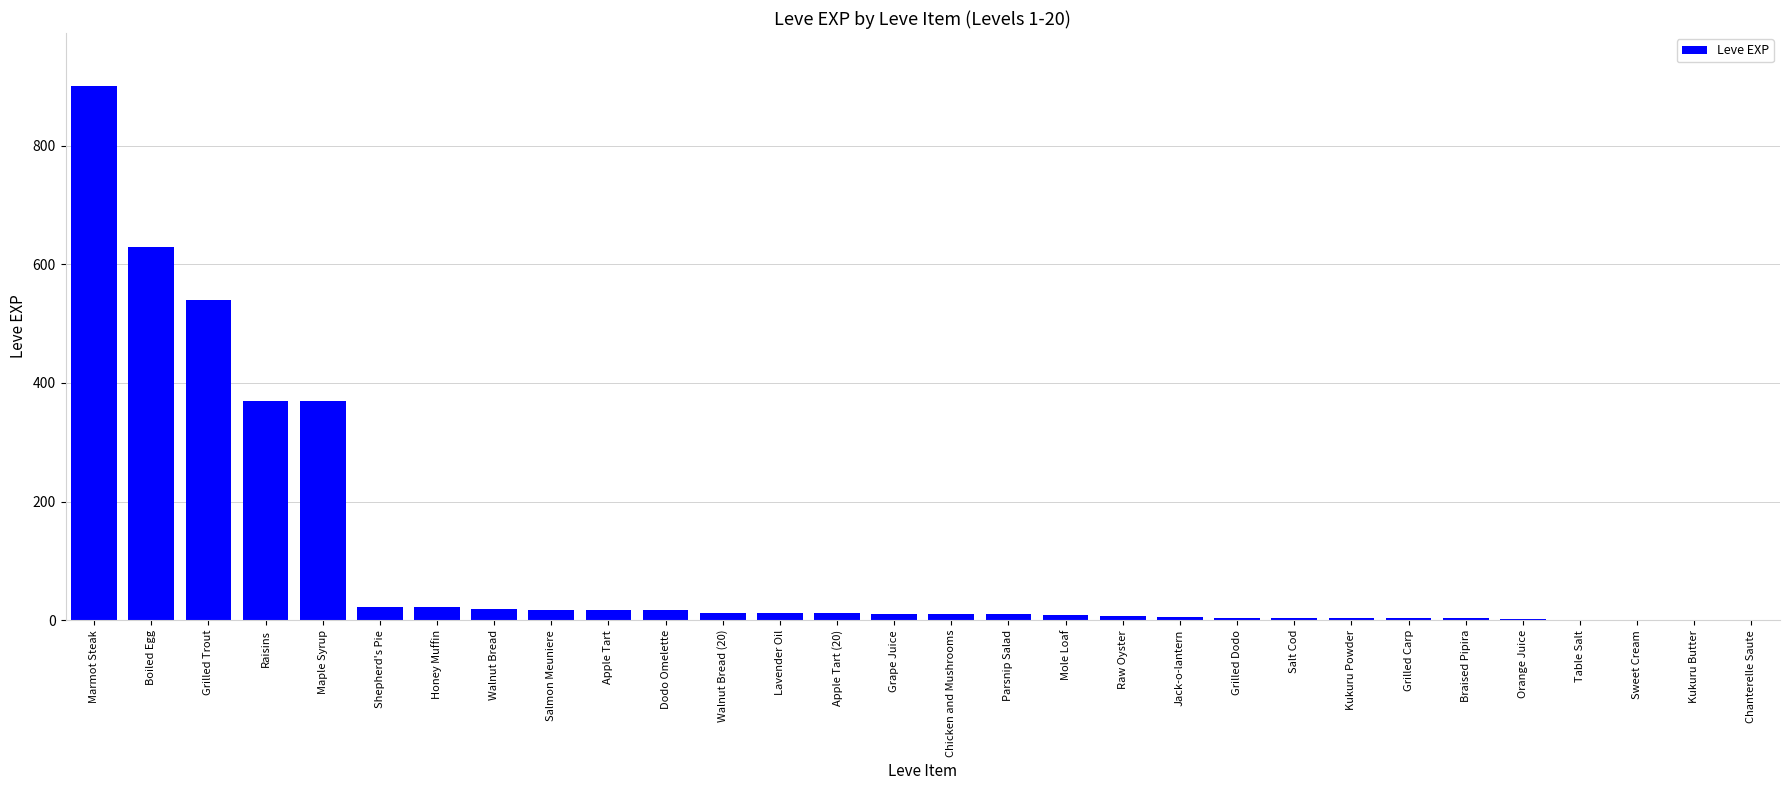

The value at Boiled Egg is 630. True or false?

True